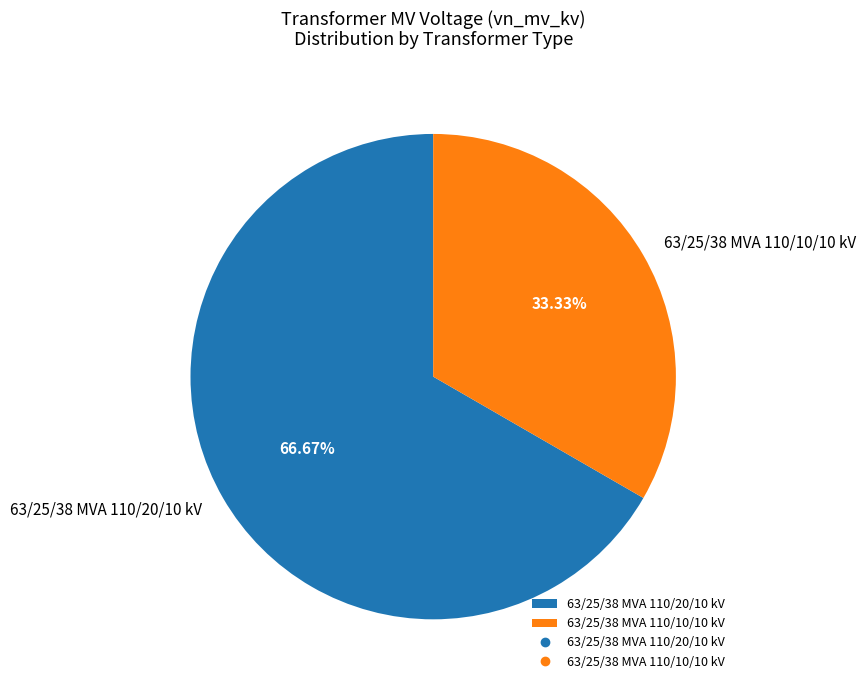

What is the largest slice in the pie chart?

63/25/38 MVA 110/20/10 kV